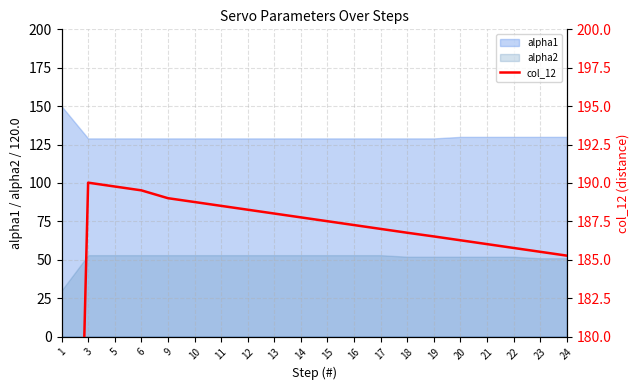

What is the lowest value of the alpha1 series?

129